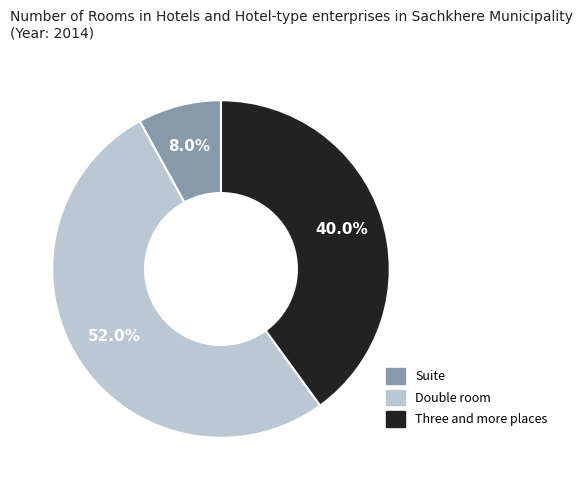

Is there any slice that represents more than half of the pie?

Yes